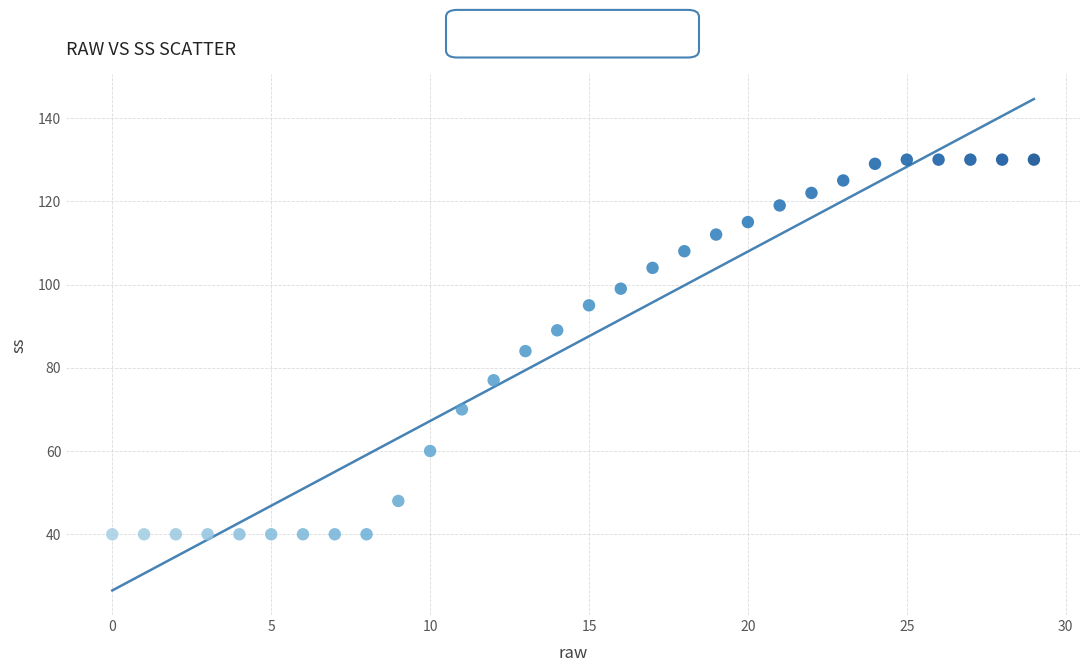

What is the range of Y values (max minus min)?

90